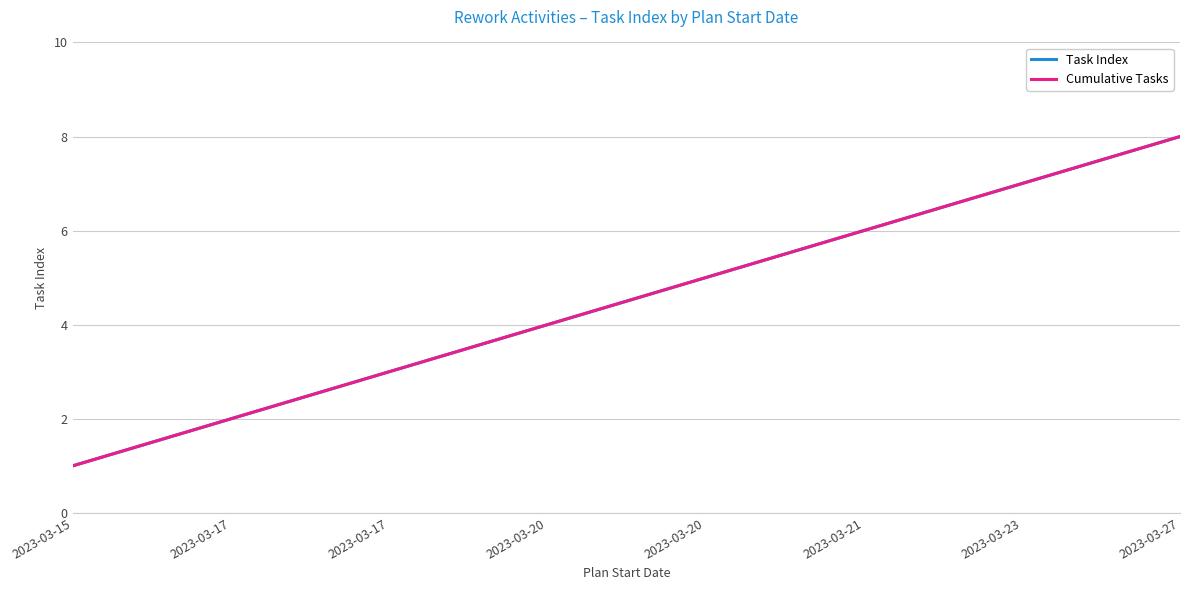

Is the value of Cumulative Tasks at 2023-03-17 greater than the value of Task Index at 2023-03-17?

No